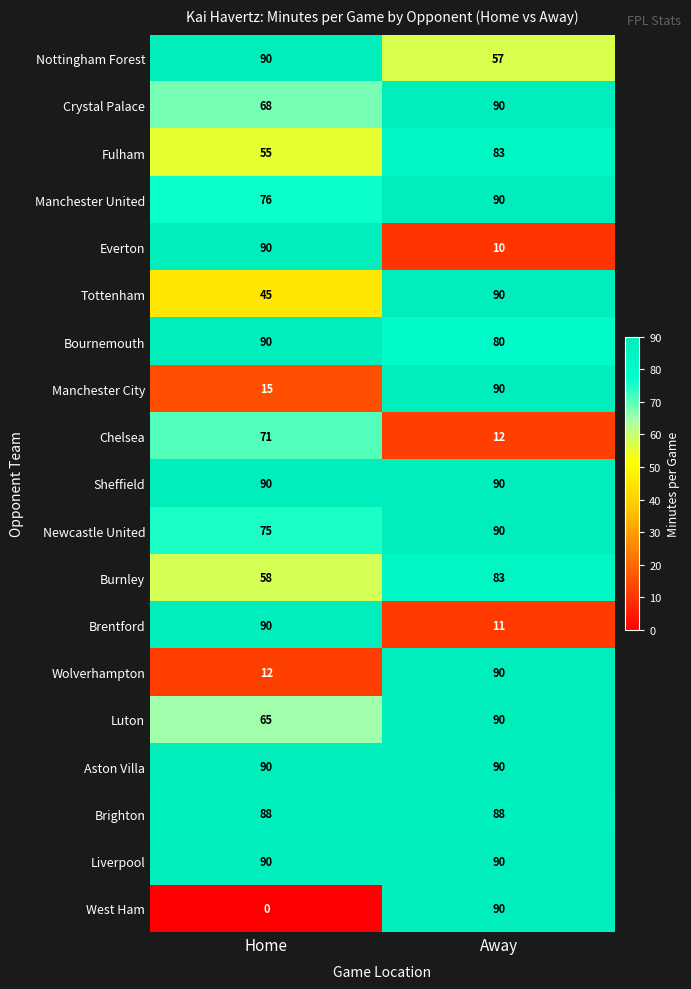

Between Home and Away, which series saw the biggest shift?

West Ham